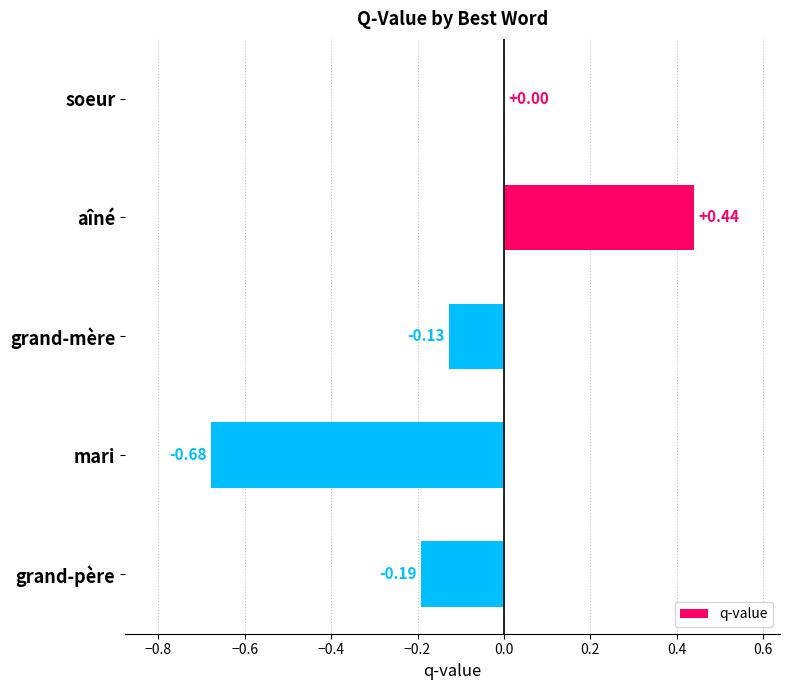

What is the sum of all values?

-0.6